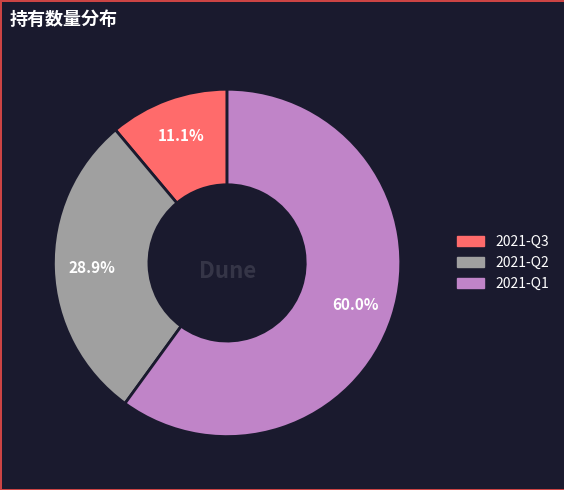

Does 2021-Q1 represent more than half of the total?

Yes